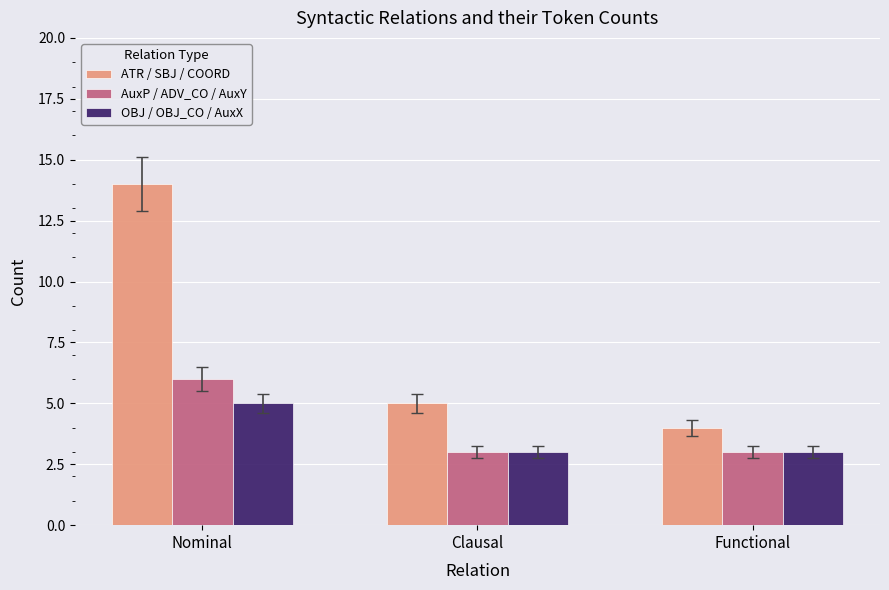

What is the value of the OBJ / OBJ_CO / AuxX bar at the 1st from the left?

5